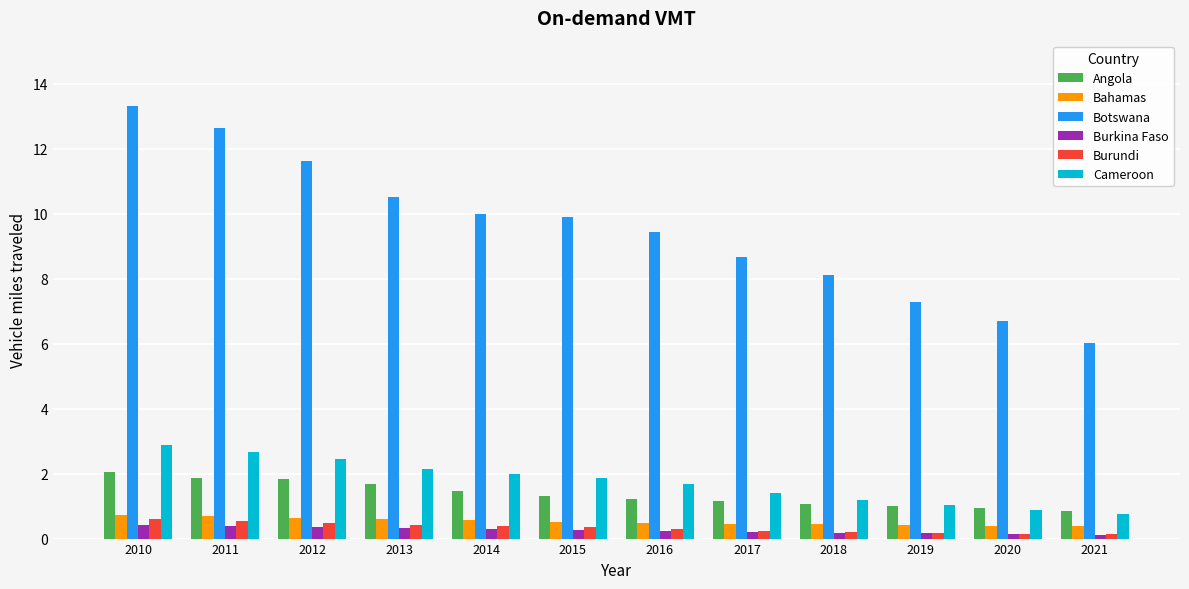

What is the minimum value for Burundi?

0.1